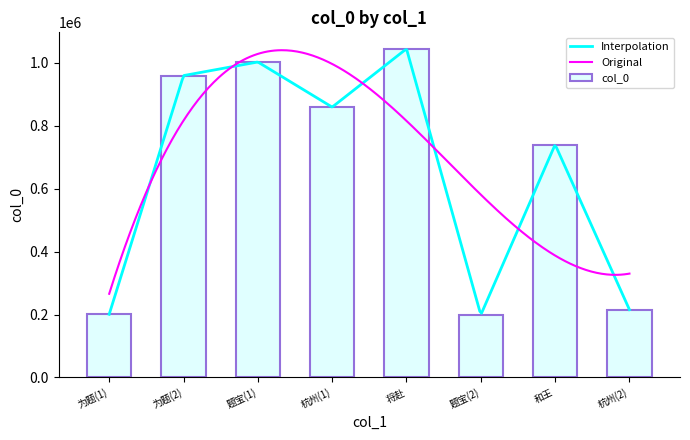

What is the highest value of the col_0 series?

1044865